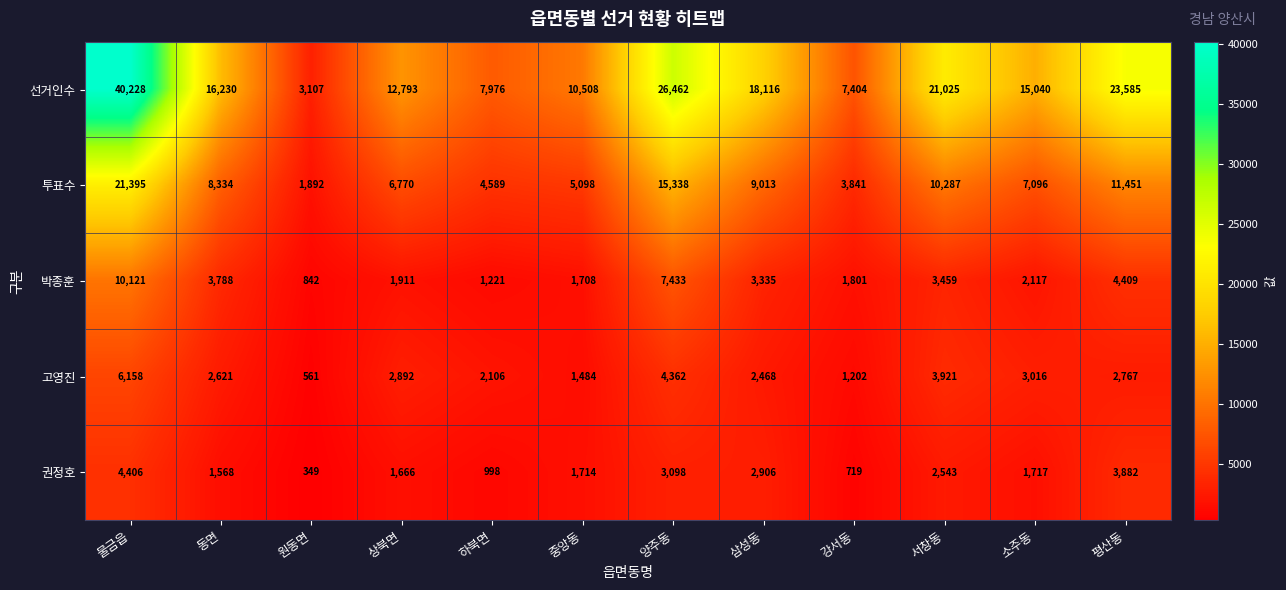

At which category is the sum across all series the highest?

물금읍